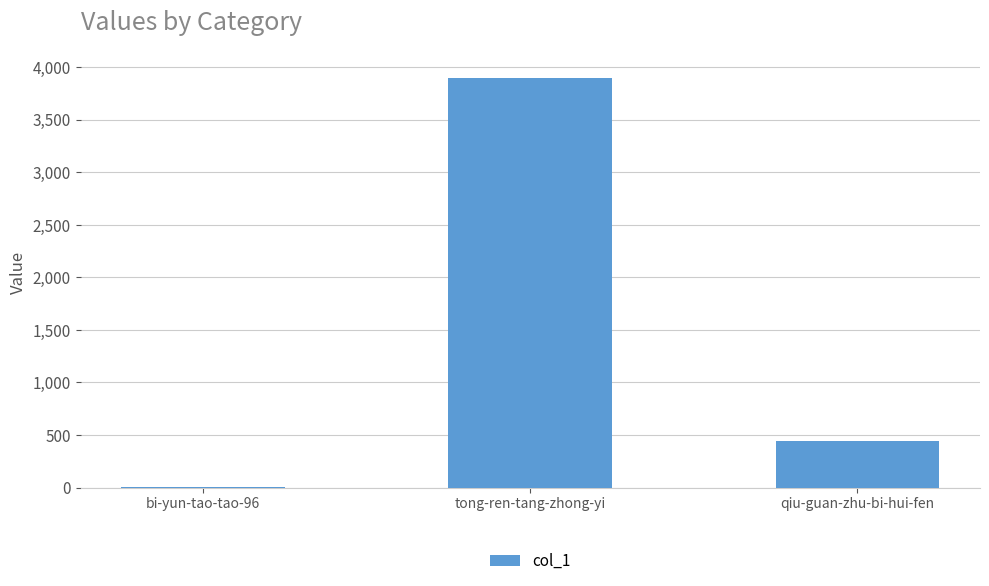

Reading left to right, list all the values displayed in this chart.

bi-yun-tao-tao-96=9	tong-ren-tang-zhong-yi=3897	qiu-guan-zhu-bi-hui-fen=443